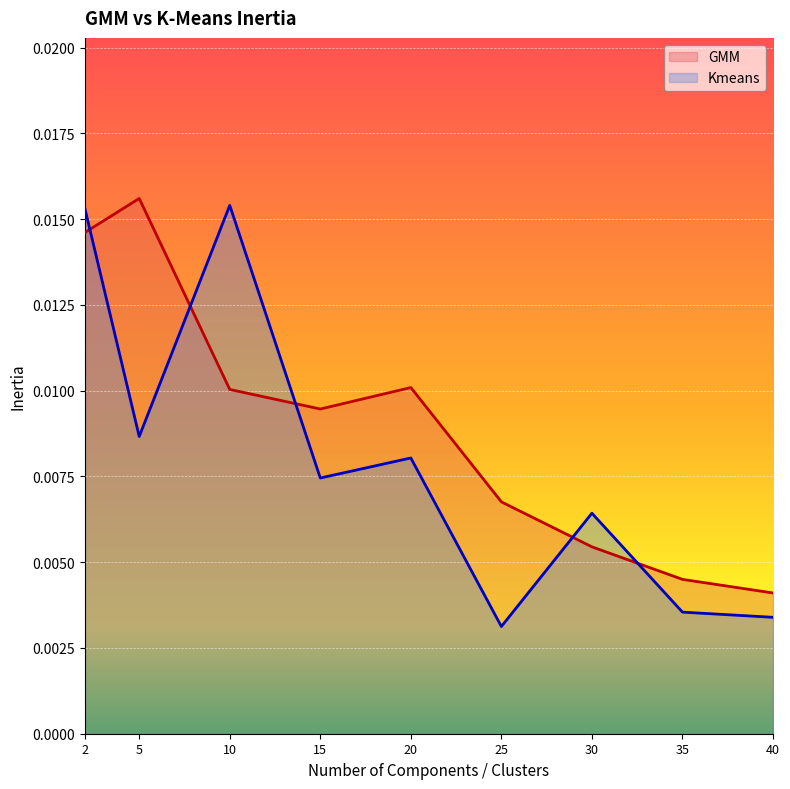

How many lines are shown in the chart?

2